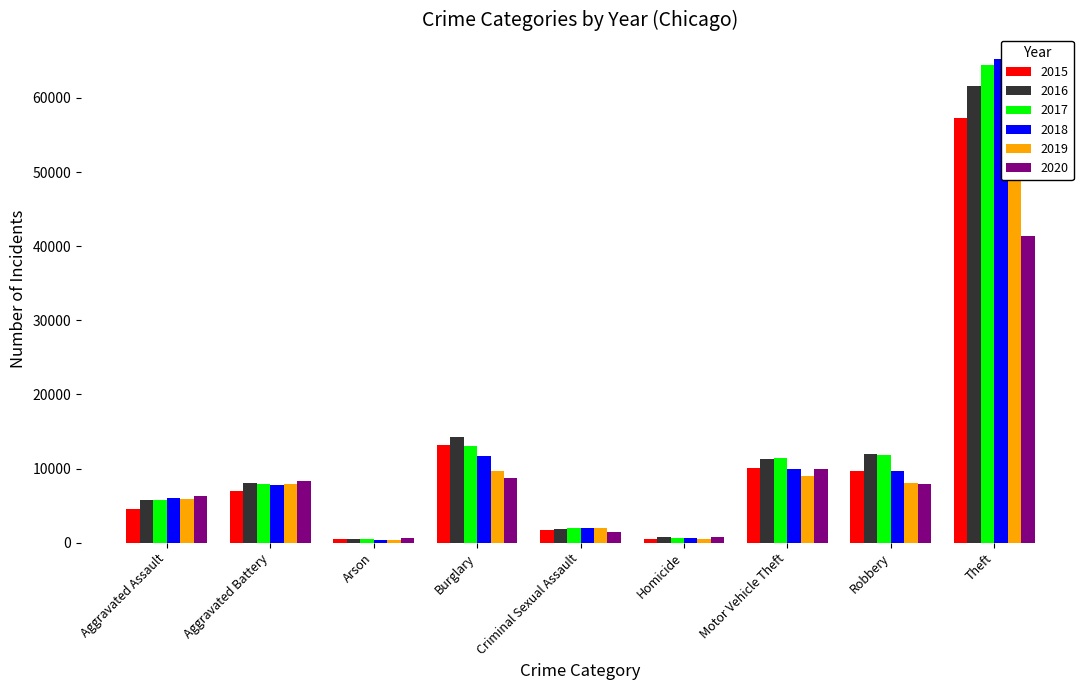

Rank the series at Homicide from highest to lowest value.

2020, 2016, 2017, 2018, 2019, 2015